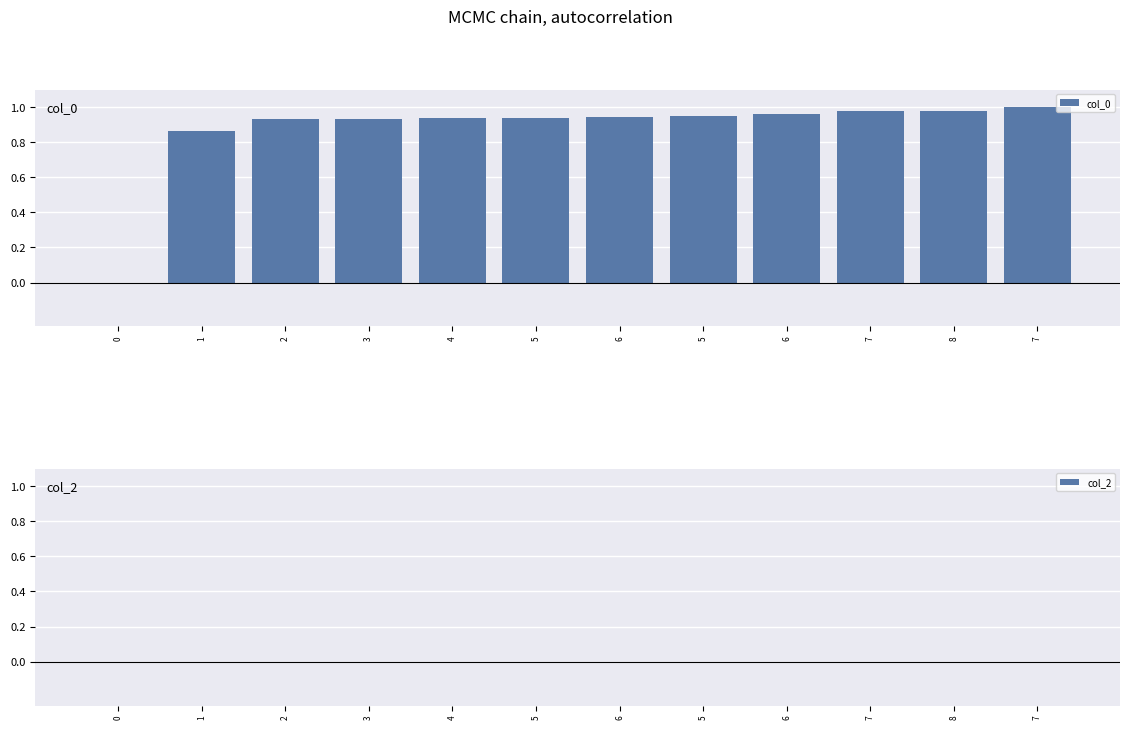

How many categories are shown in the chart?

12